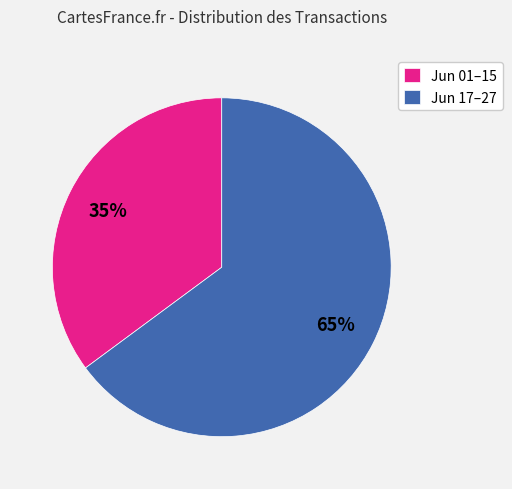

To the nearest percent, what portion does Jun 17–27 represent?

65%